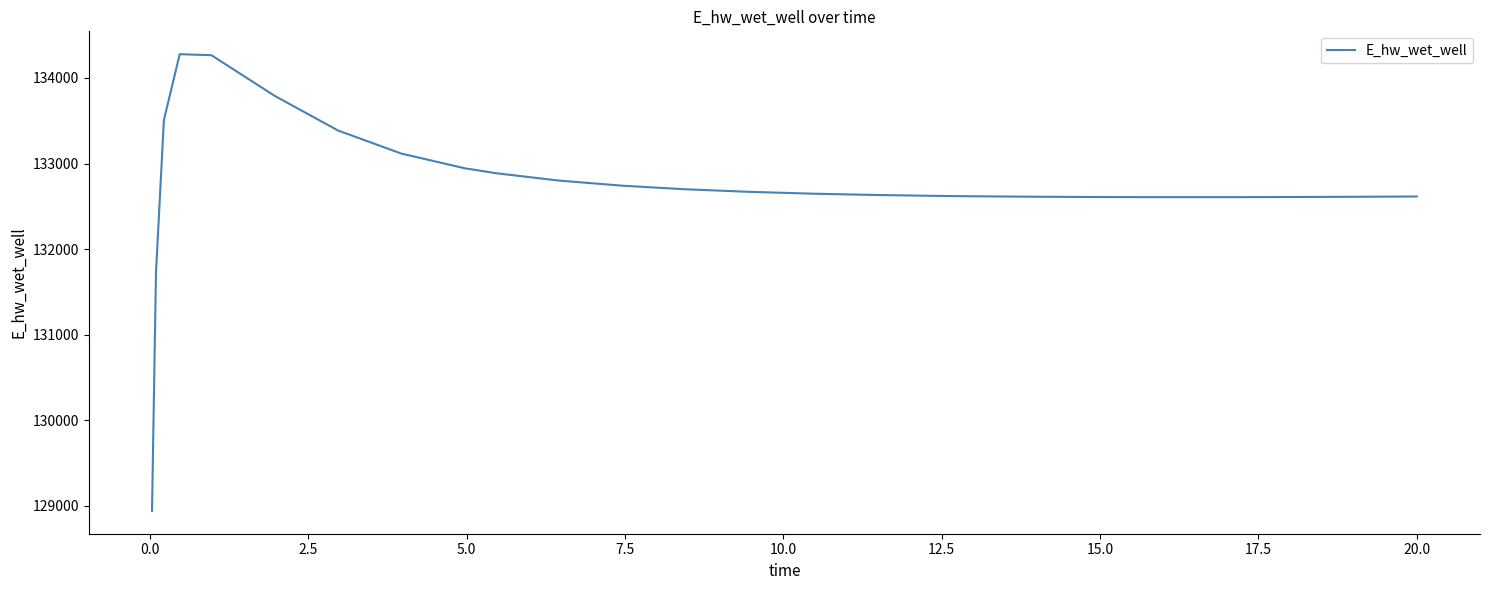

What is the smallest value displayed?

128940.2